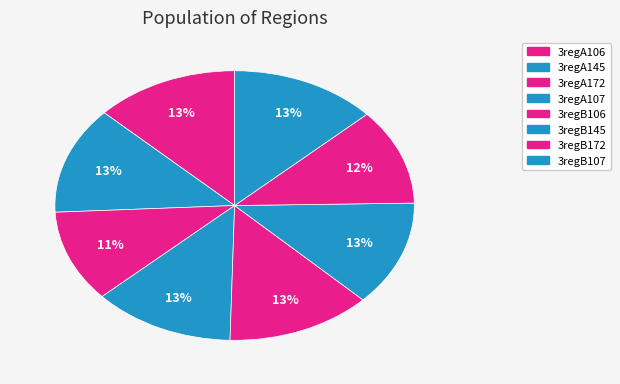

What is the largest slice in the pie chart?

3regB107